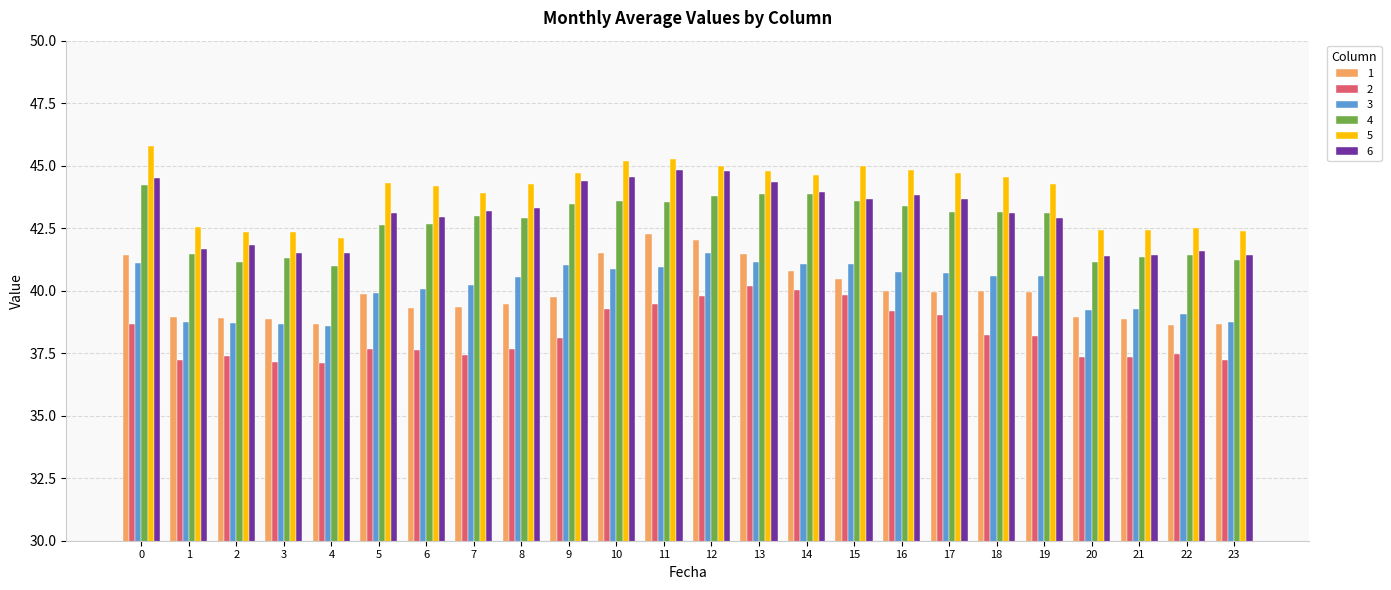

What is the minimum value for 2?

37.1